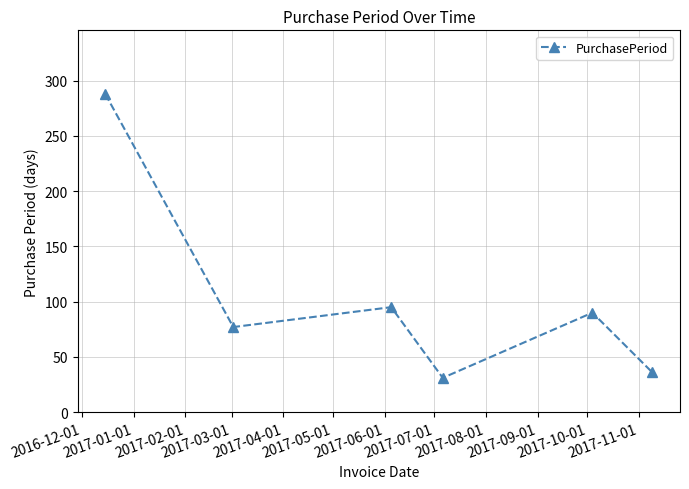

What is the minimum value shown in the chart?

31